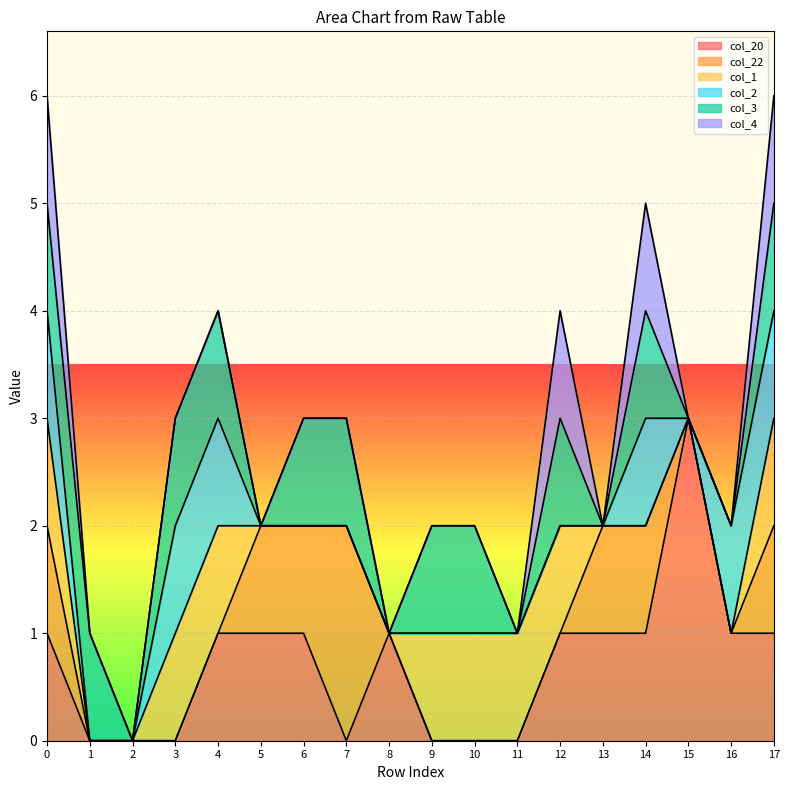

How many intersections are there between col_20 and col_1?

1